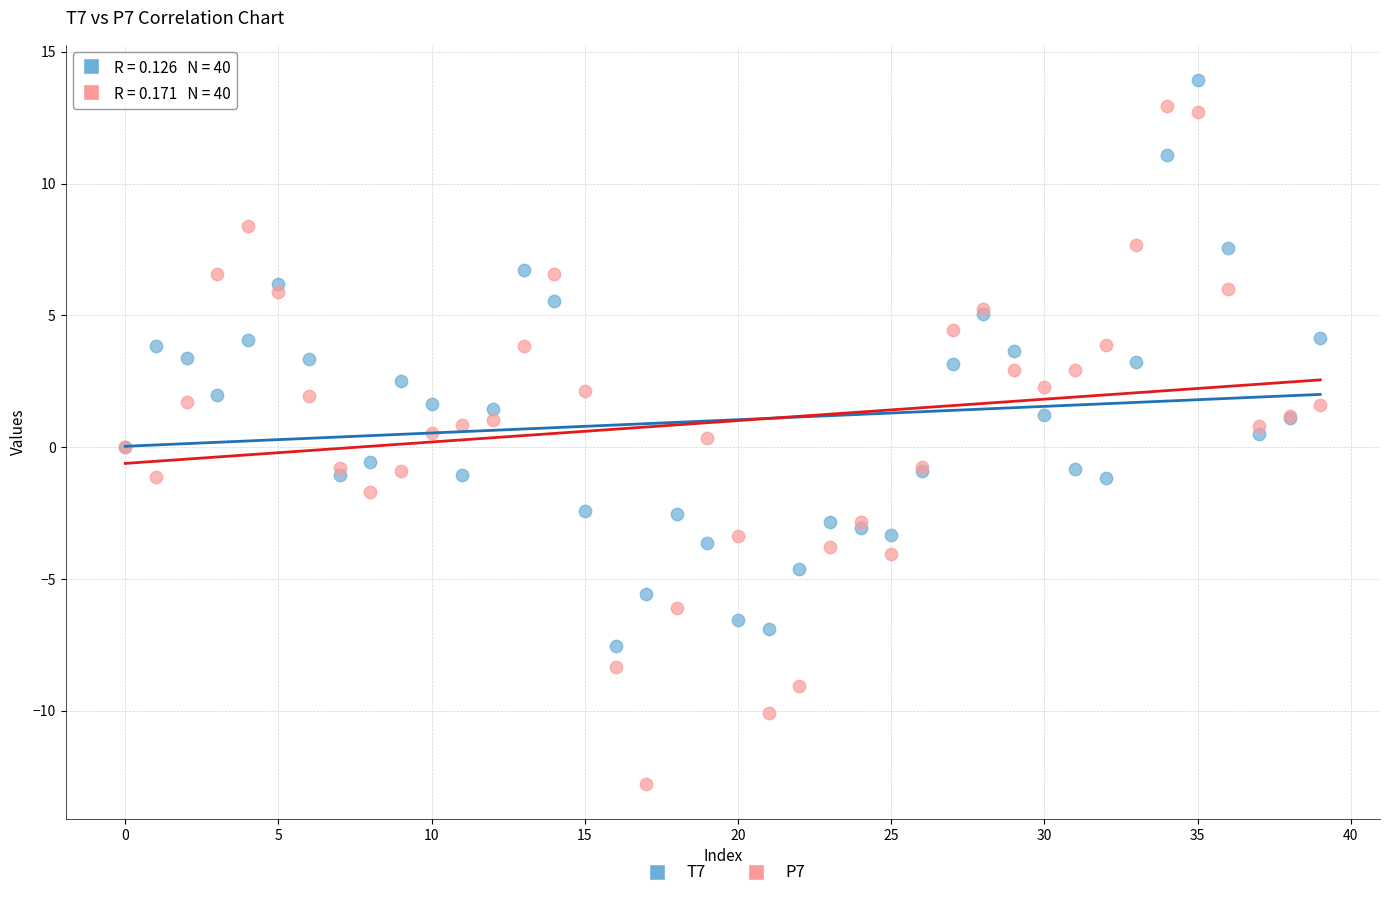

Which series contains the lowest Y value?

P7